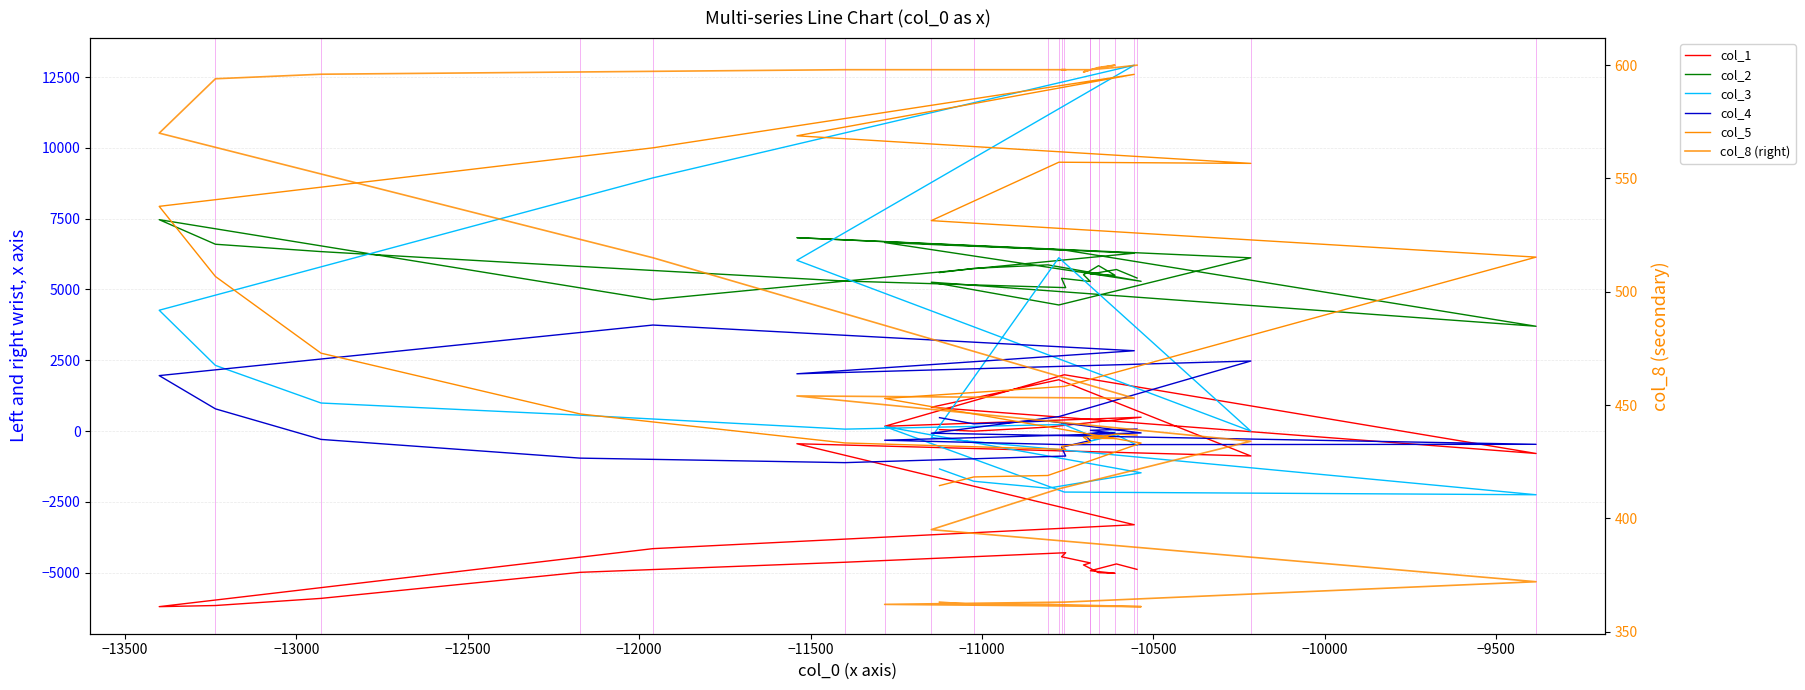

What are all the series names shown in the legend?

col_1, col_2, col_3, col_4, col_5, col_8 (right)